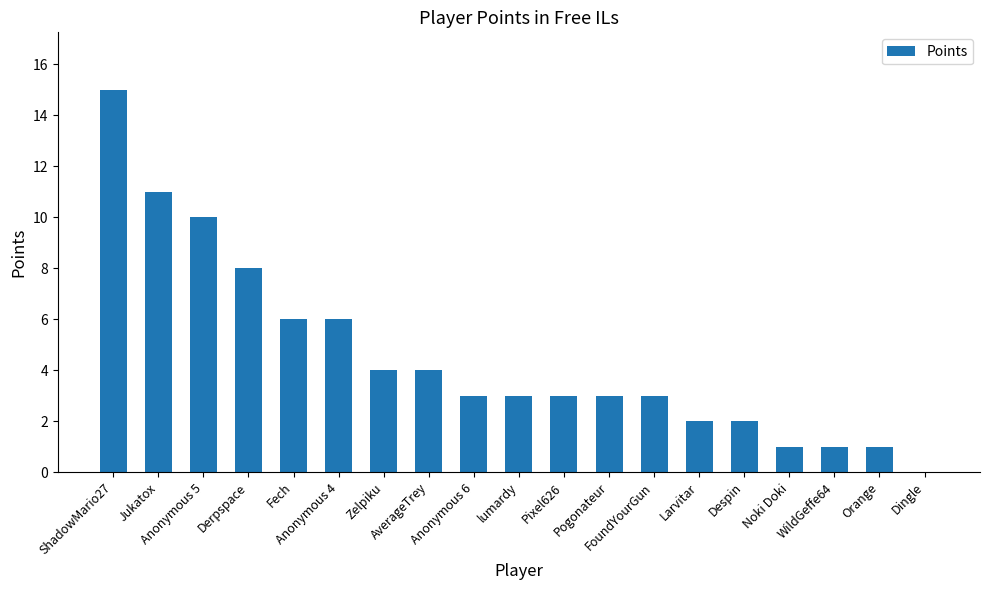

What is the sum of all values?

86